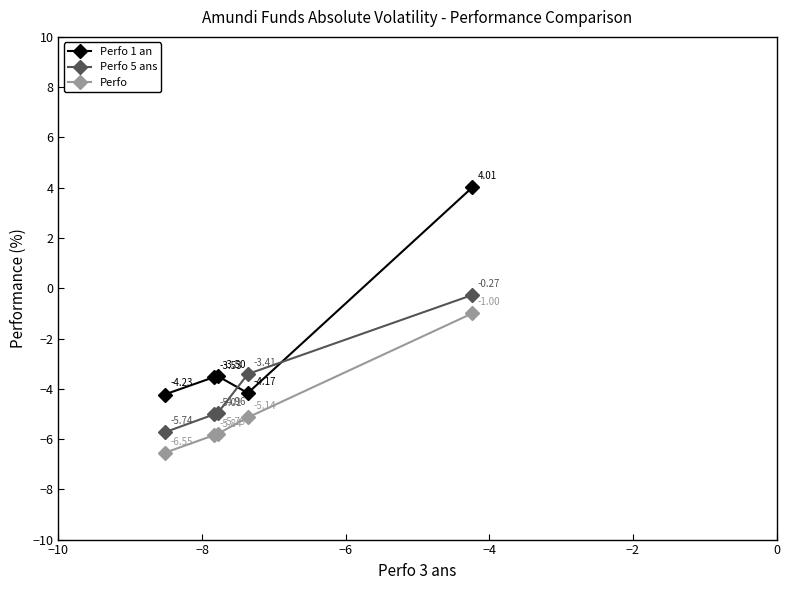

List the series in order of their overall mean, highest first.

Perfo 1 an, Perfo 5 ans, Perfo